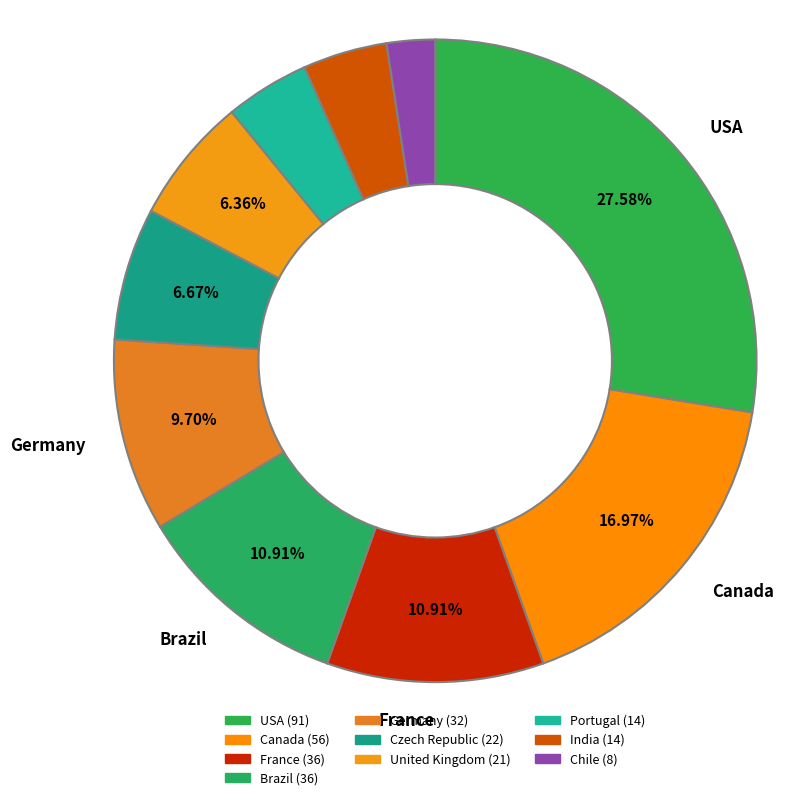

Combined, do Portugal and India account for over 50%?

No